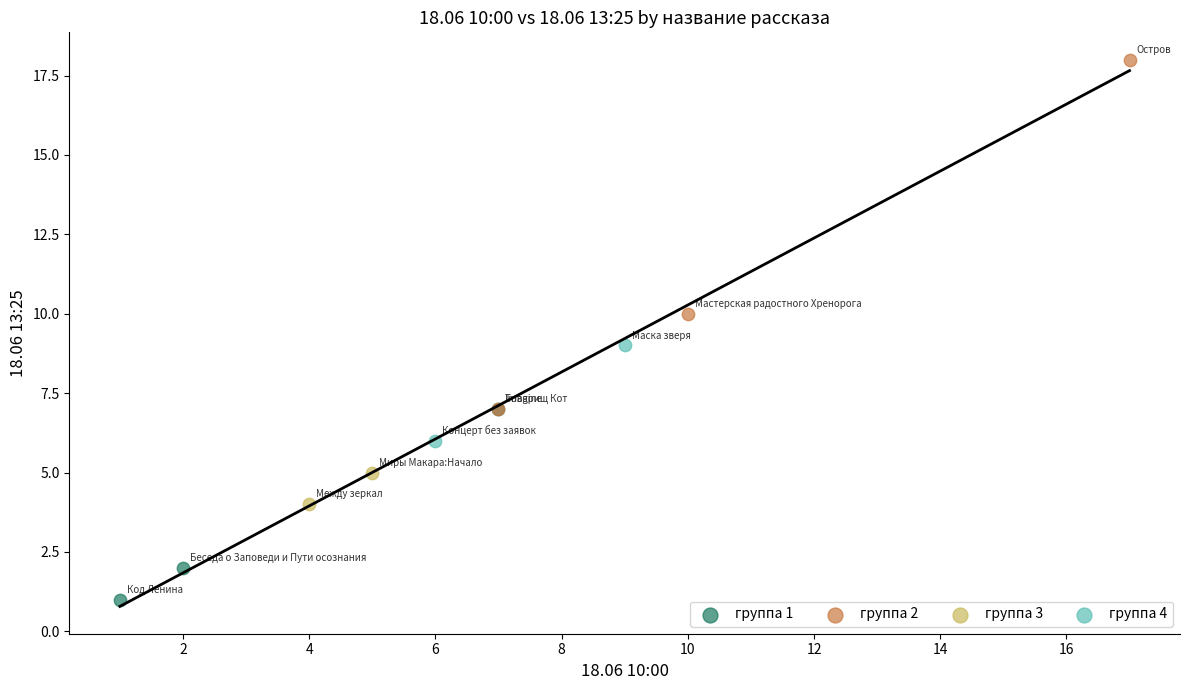

Which series contains the highest Y value?

группа 2